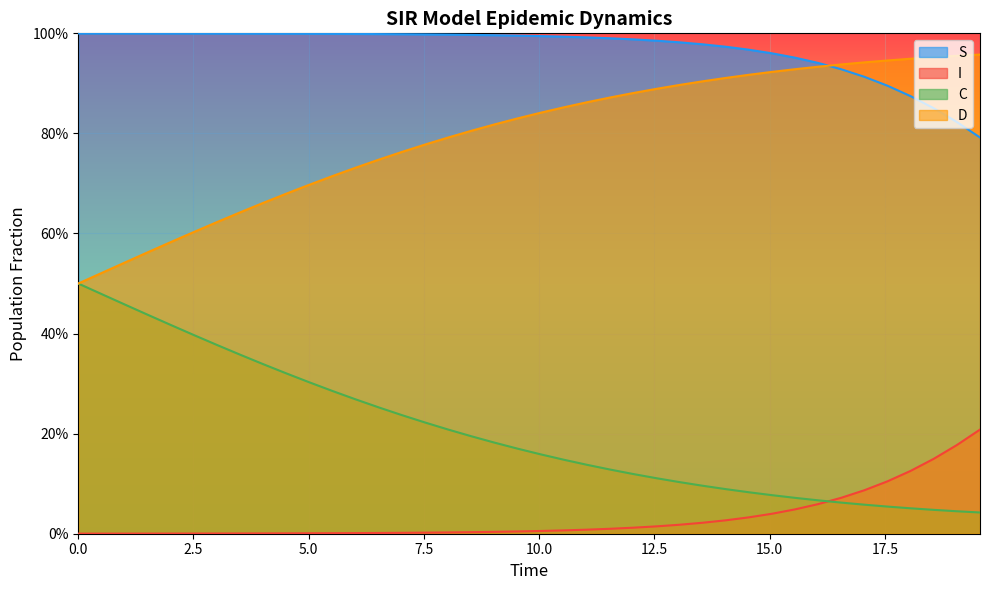

Does the chart display data point markers on the line(s)?

No